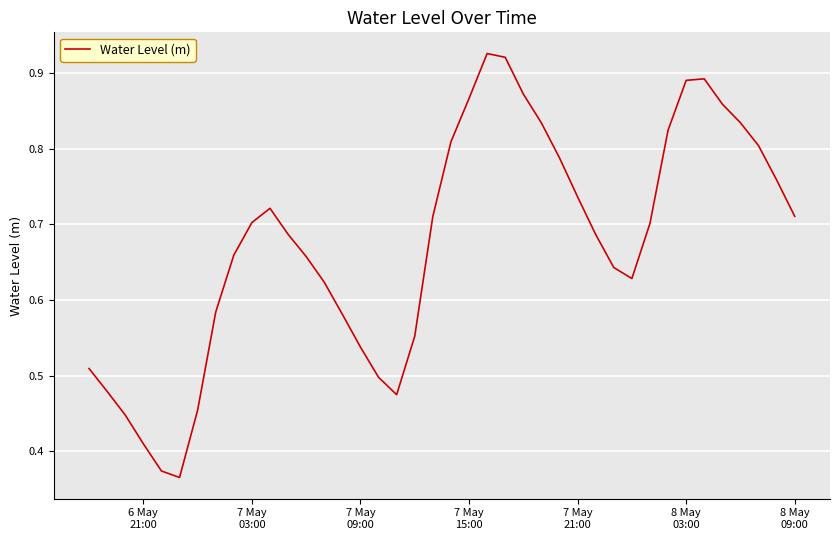

How many lines are shown in the chart?

1